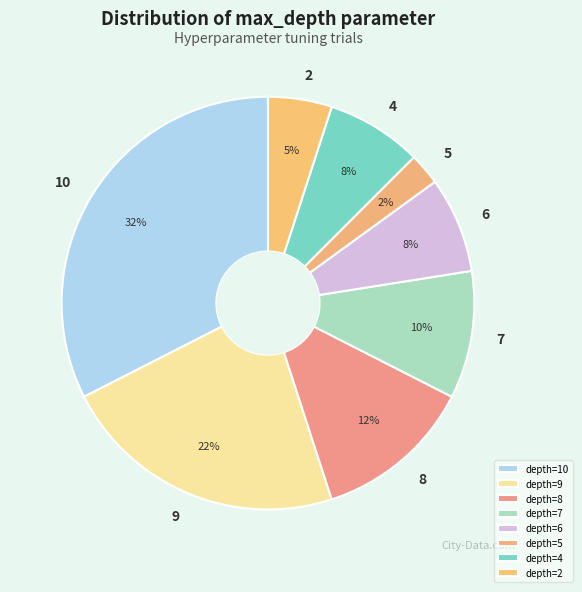

To the nearest percent, what is the average slice percentage?

12%